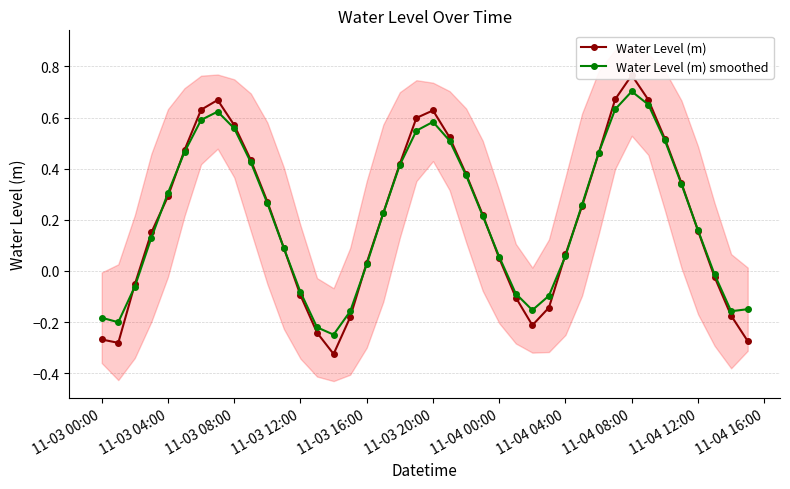

In Water Level (m) smoothed, how many points are higher than both neighbors (excluding endpoints)?

3